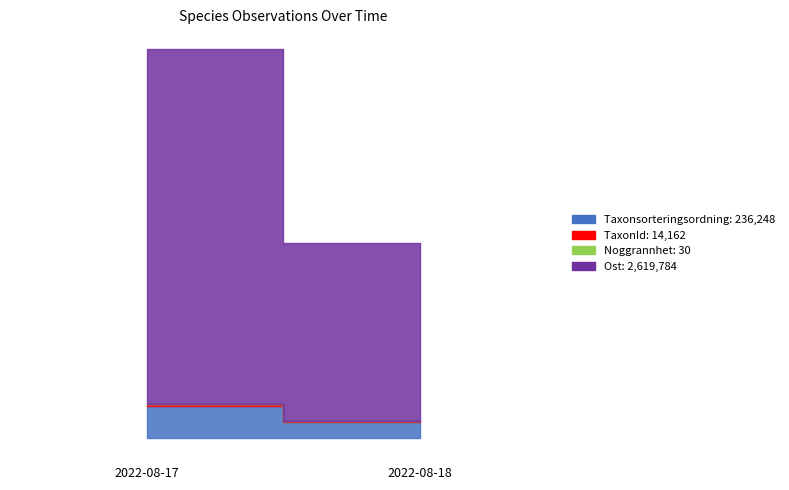

Which series has the largest total across all categories?

Ost